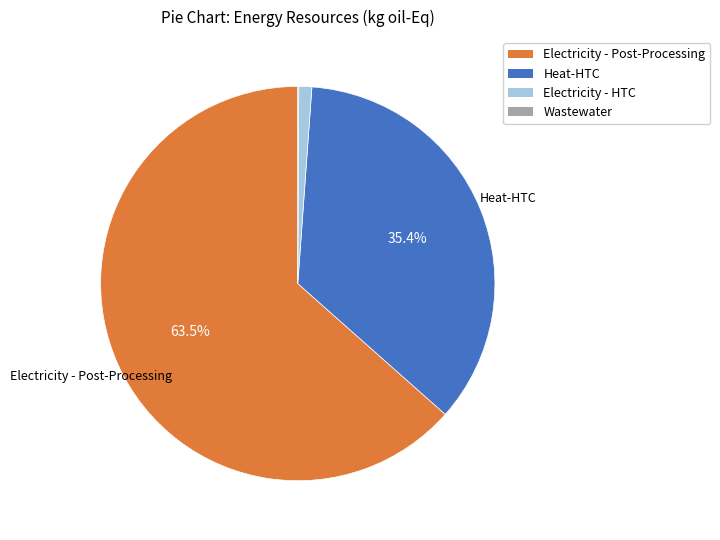

Which slice is the largest?

Electricity - Post-Processing